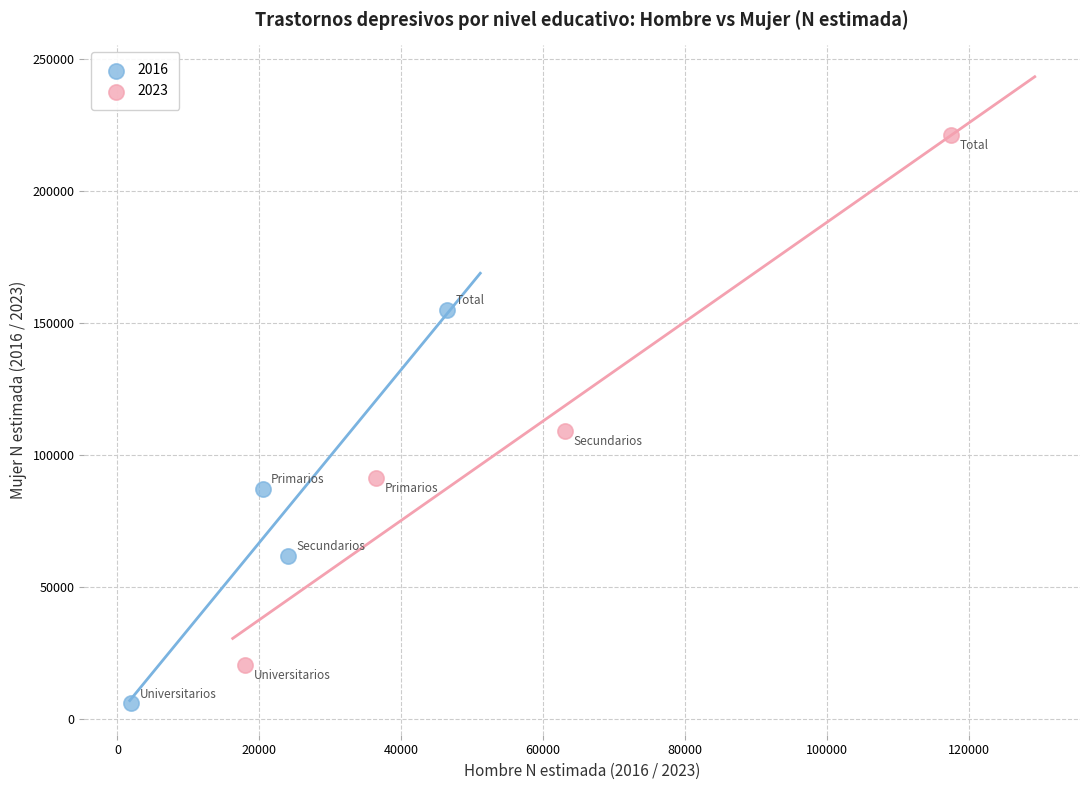

Which series contains the highest Y value?

2023